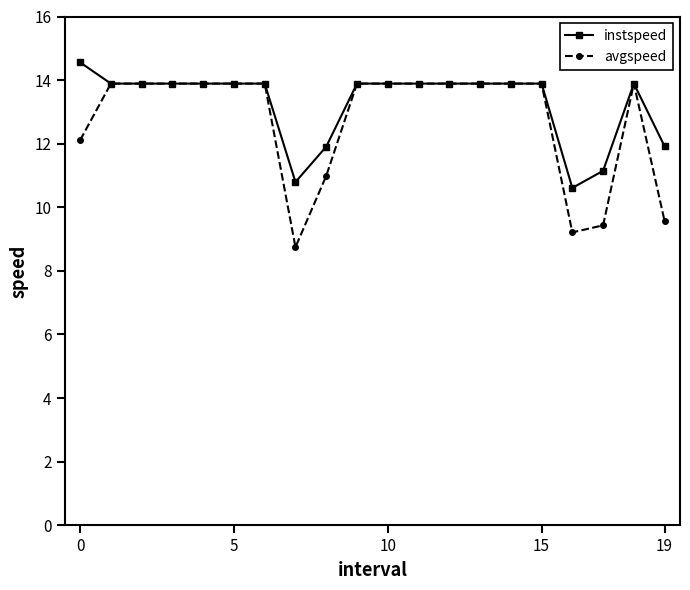

Does the chart display data point markers on the line(s)?

Yes